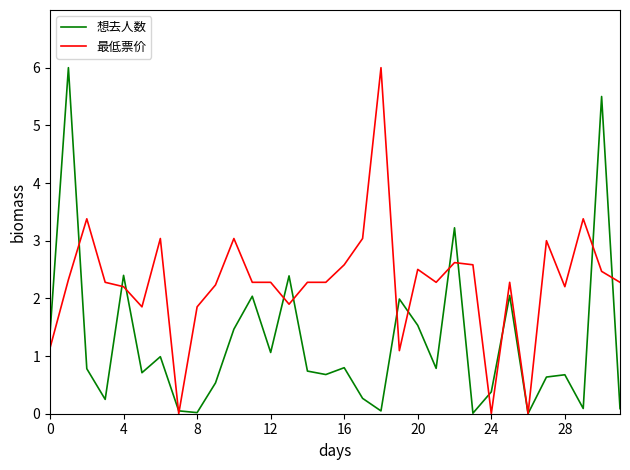

How many lines are shown in the chart?

2